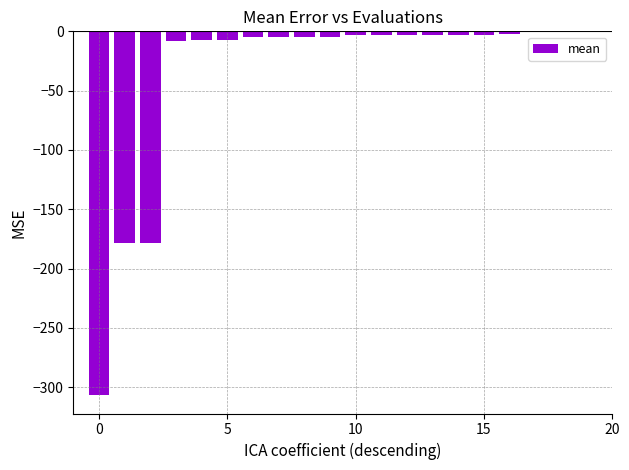

Are the bars horizontal?

No